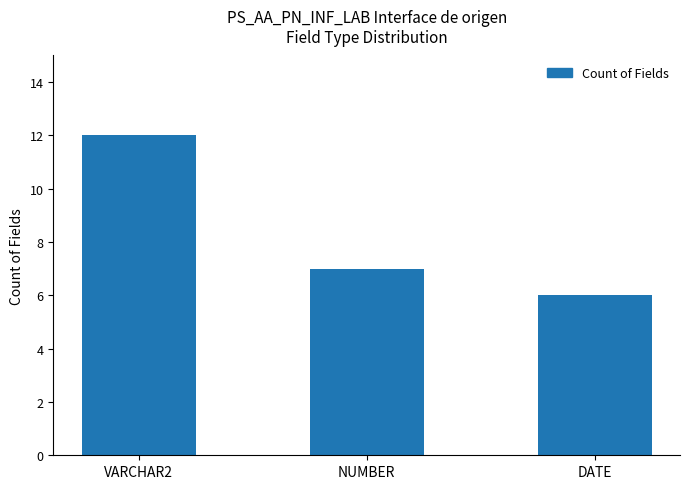

Approximately how many times larger is the value at NUMBER compared to VARCHAR2?

0.6